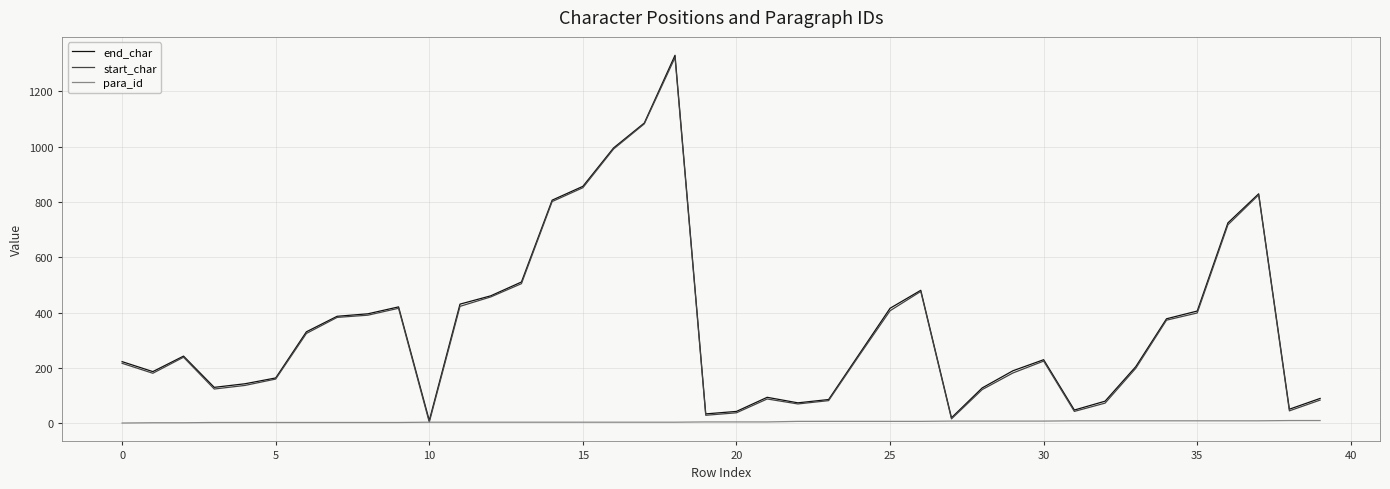

Which series has the largest range (max minus min)?

end_char